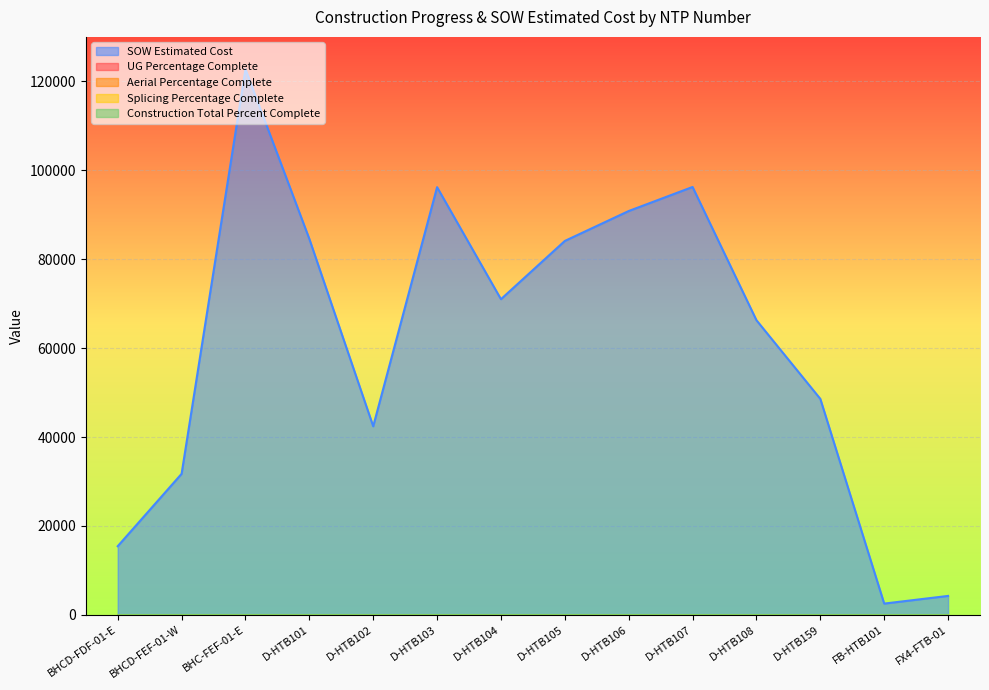

What are all the series names shown in the legend?

UG Percentage Complete, Aerial Percentage Complete, Splicing Percentage Complete, Construction Total Percent Complete, SOW Estimated Cost